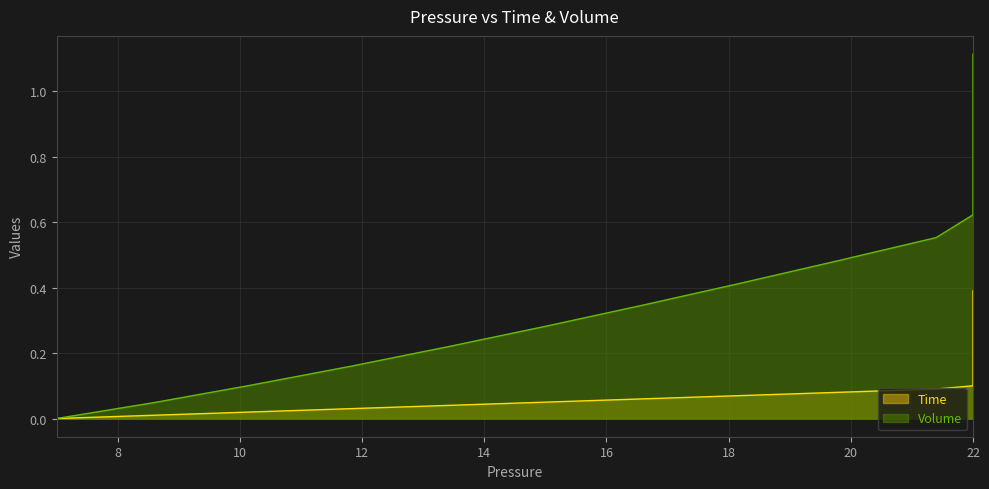

True or false: Volume has more than 2 points higher than both neighbors.

False